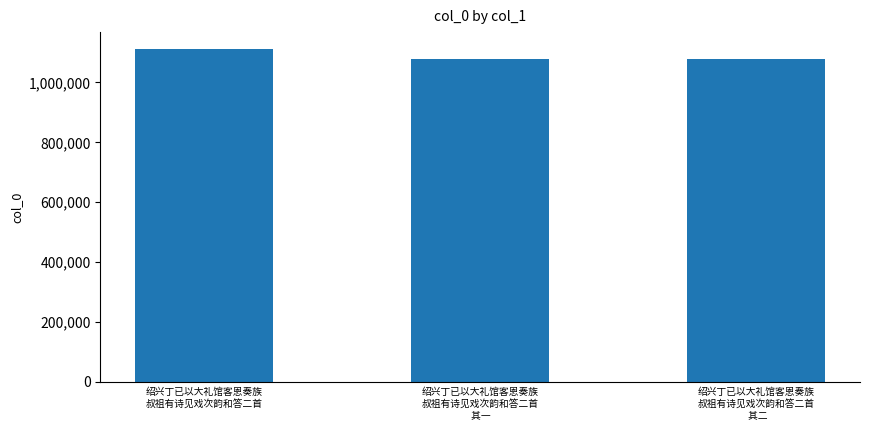

What is the maximum value shown in the chart?

1112482